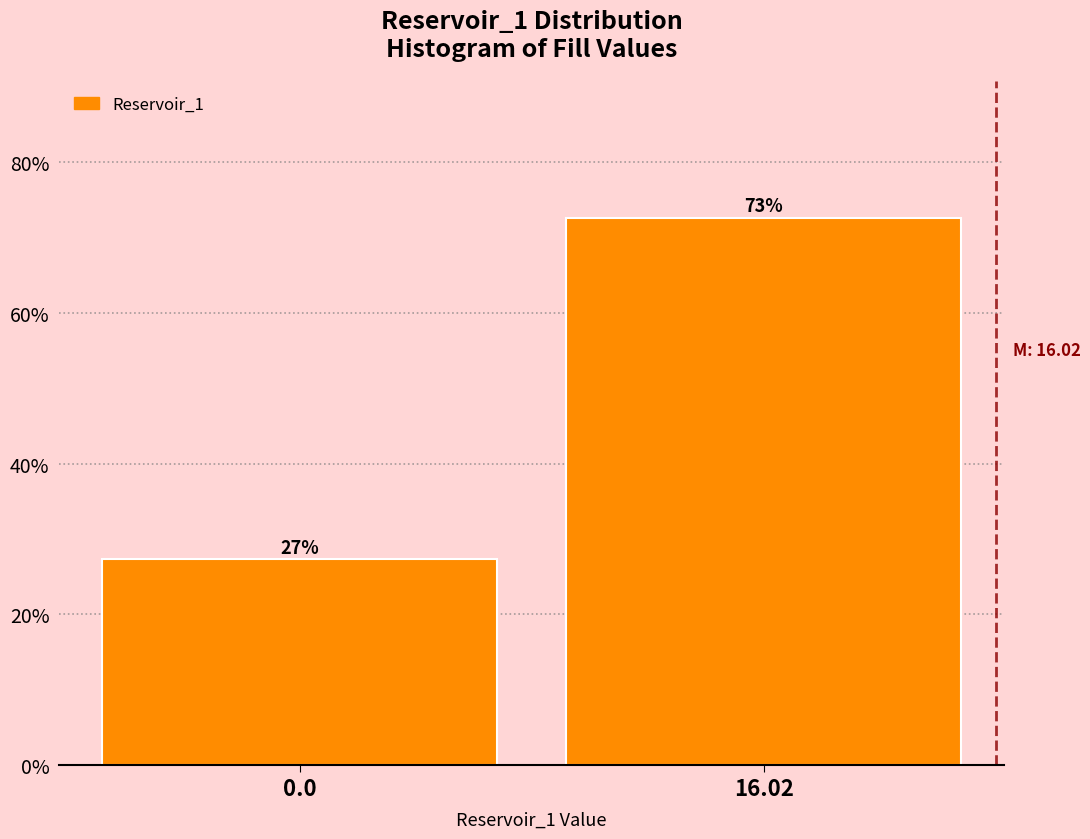

What is the minimum value shown in the chart?

27.3